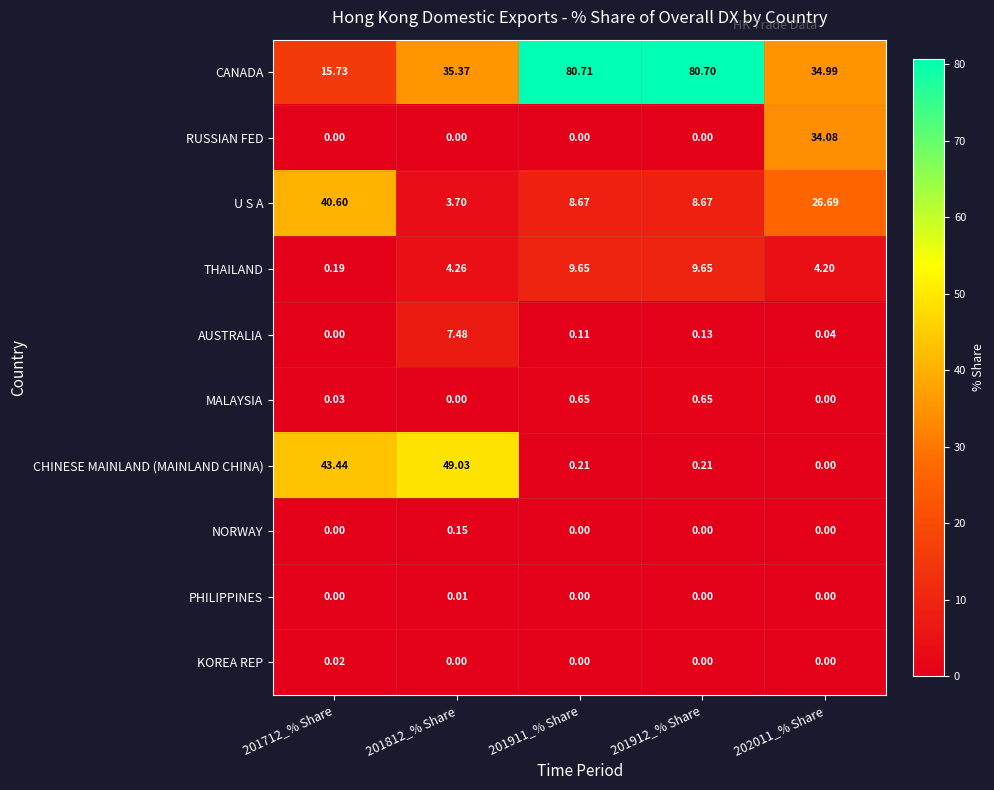

Which series has the largest range (max minus min)?

CANADA